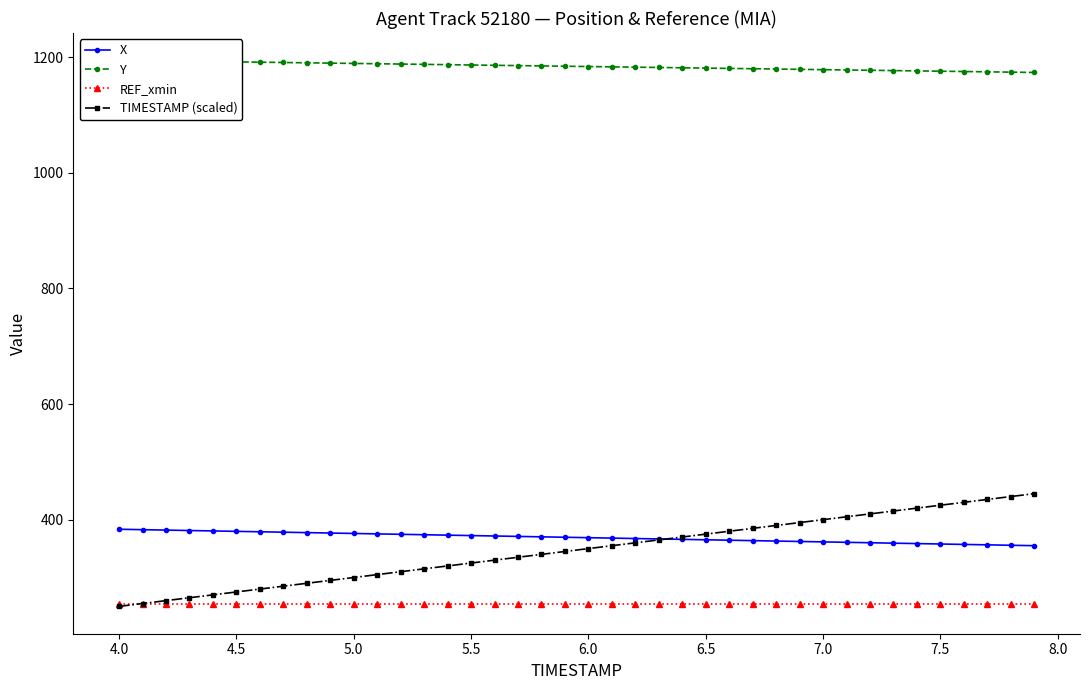

What is the average value of the REF_xmin series?

254.7